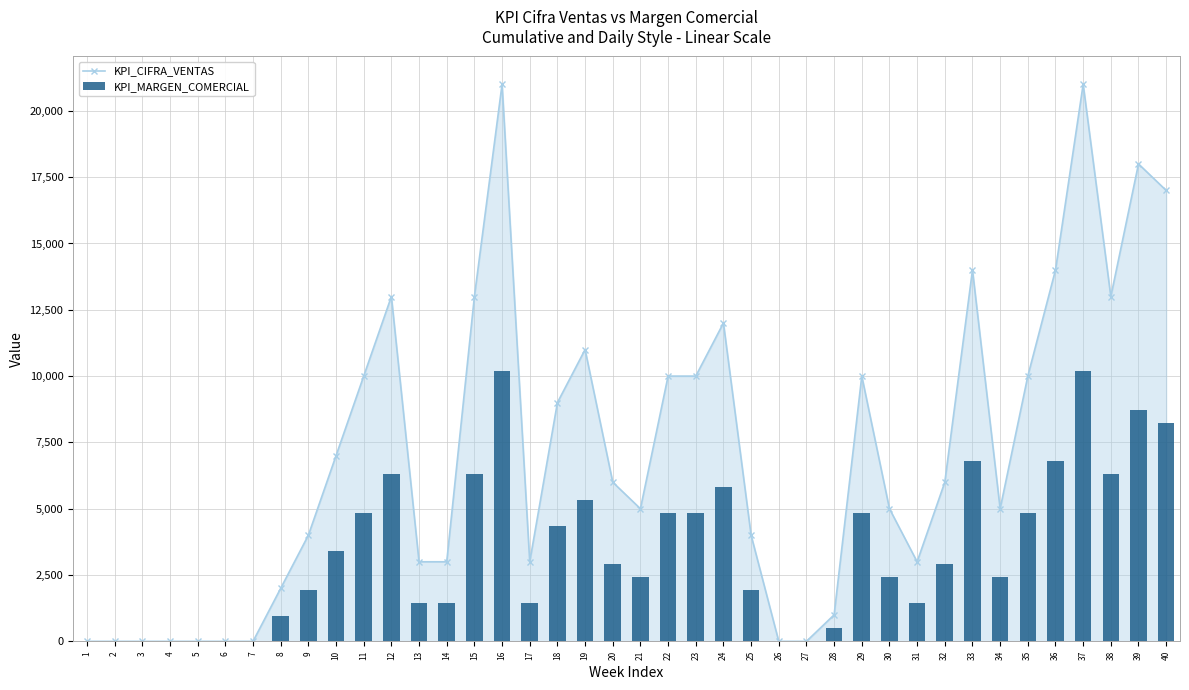

Reading left to right, extract all data points from this chart.

KPI_CIFRA_VENTAS: 1=0	2=0	3=0	4=0	5=0	6=0	7=0	8=2000	9=4000	10=7000	11=10000	12=13000	13=3000	14=3000	15=13000	16=21000	17=3000	18=9000	19=11000	20=6000	21=5000	22=10000	23=10000	24=12000	25=4000	26=0	27=0	28=1000	29=10000	30=5000	31=3000	32=6000	33=14000	34=5000	35=10000	36=14000	37=21000	38=13000	39=18000	40=17000
KPI_MARGEN_COMERCIAL: 1=0	2=0	3=0	4=0	5=0	6=0	7=0	8=970	9=1939	10=3393	11=4848	12=6302	13=1454	14=1454	15=6302	16=10180	17=1454	18=4363	19=5332	20=2909	21=2424	22=4848	23=4848	24=5817	25=1939	26=0	27=0	28=485	29=4850	30=2426	31=1456	32=2911	33=6793	34=2426	35=4852	36=6793	37=10189	38=6308	39=8734	40=8248